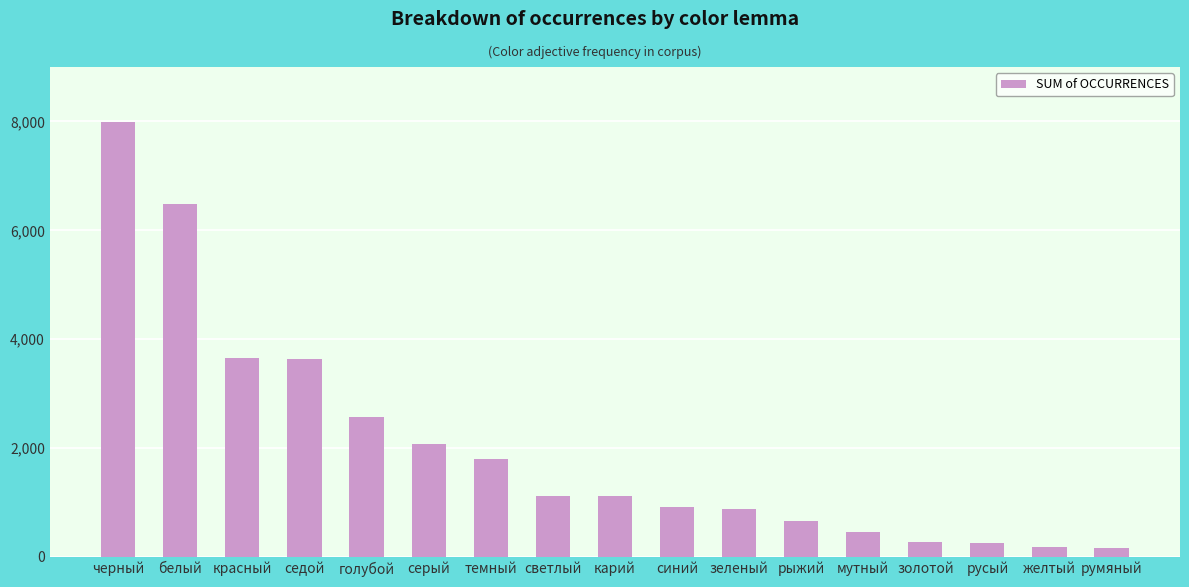

What is the sum of the values at красный and темный?

5458